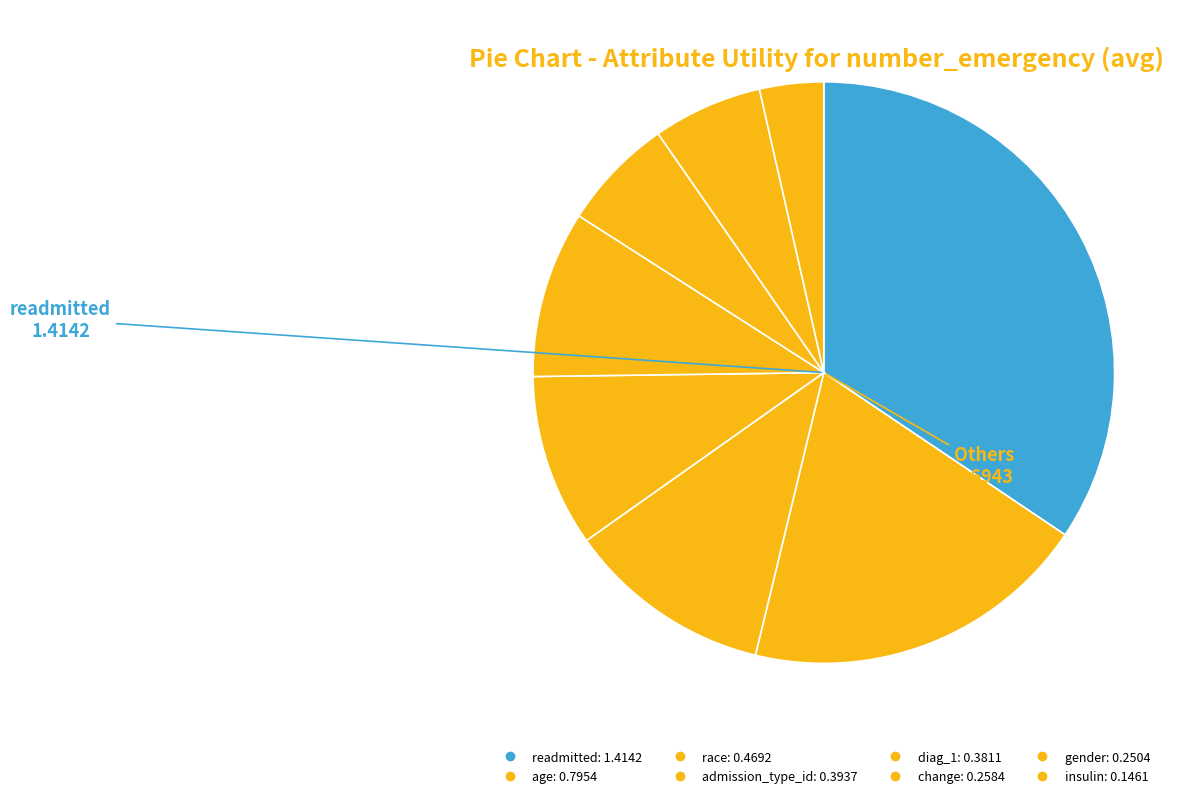

Rank the categories by value from lowest to highest.

insulin, gender, change, diag_1, admission_type_id, race, age, readmitted